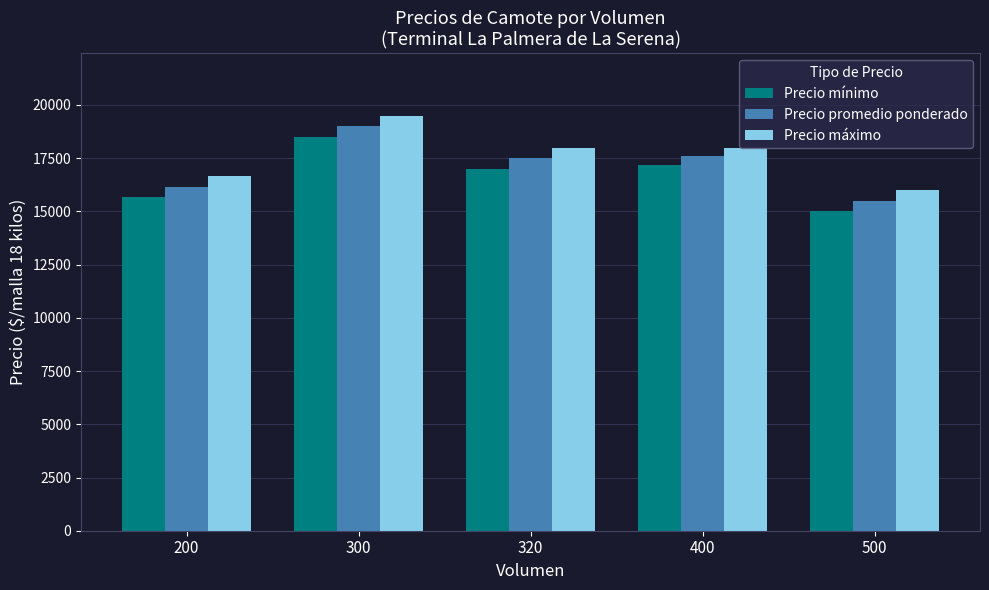

Is it true that Precio mínimo equals 15000 at 500?

True